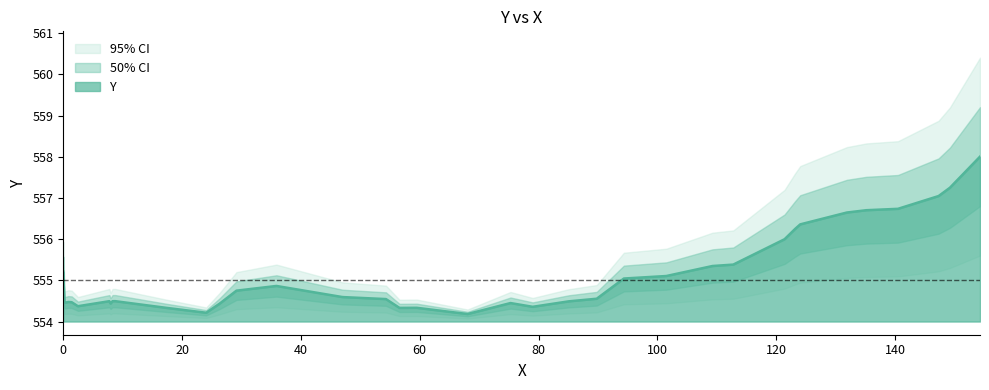

How many lines are shown in the chart?

1